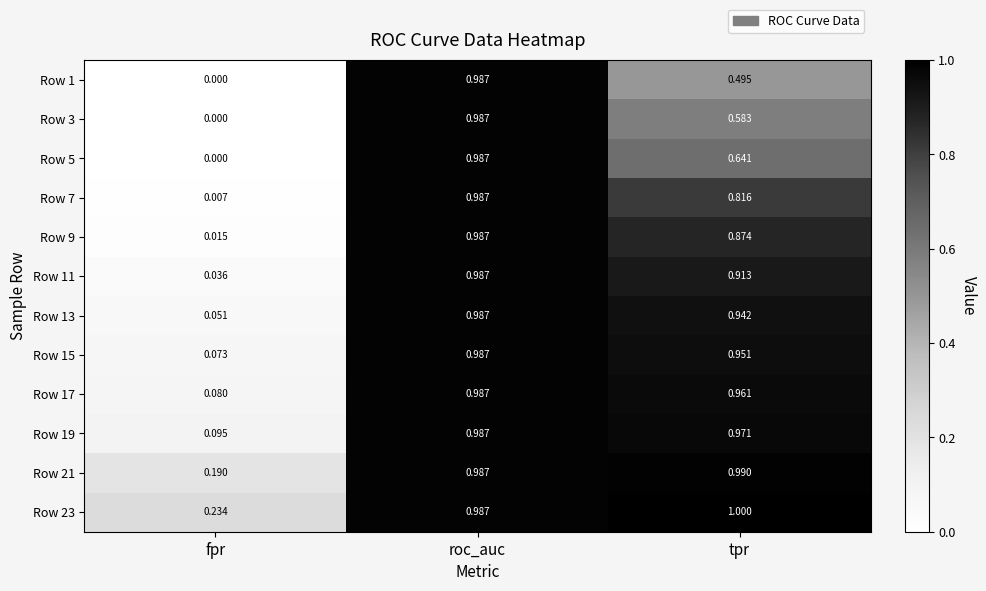

Which category has the highest value across all series?

tpr